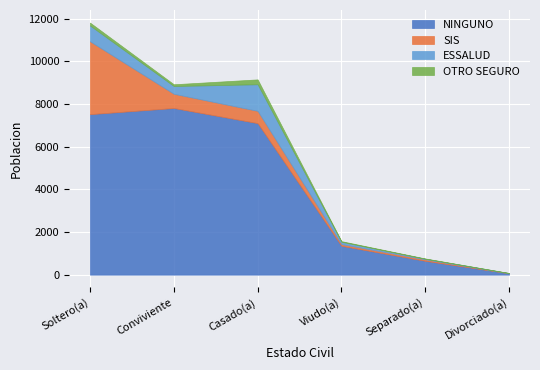

Is the value of NINGUNO at Soltero(a) greater than the value of ESSALUD at Viudo(a)?

Yes